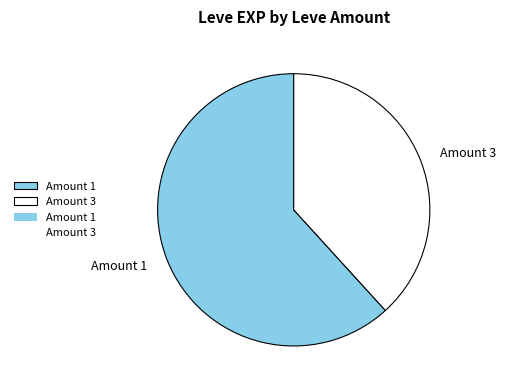

True or false: Amount 1 accounts for 62% of the total.

True